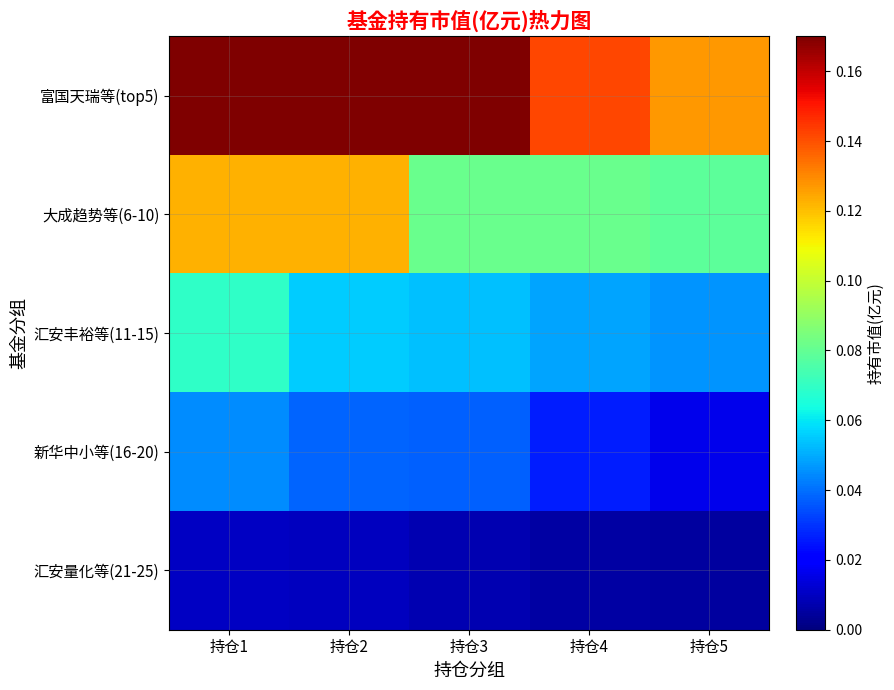

What is the difference between the second highest and second lowest values in the 富国天瑞等(top5) series?

0.3